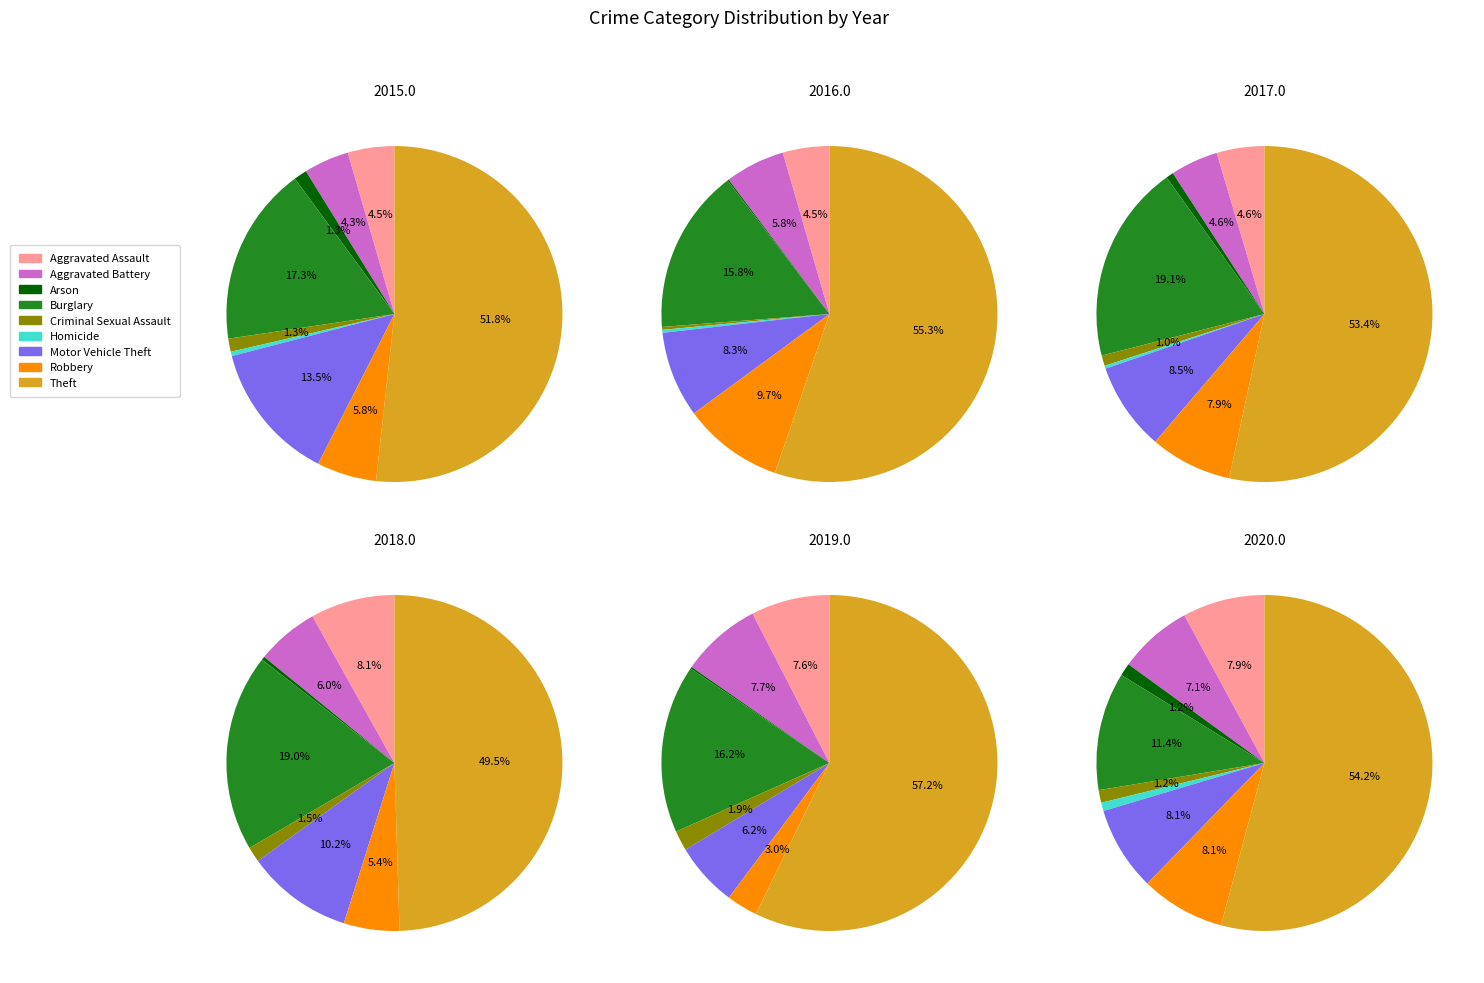

Is it true that Motor Vehicle Theft is 1% of the pie?

False